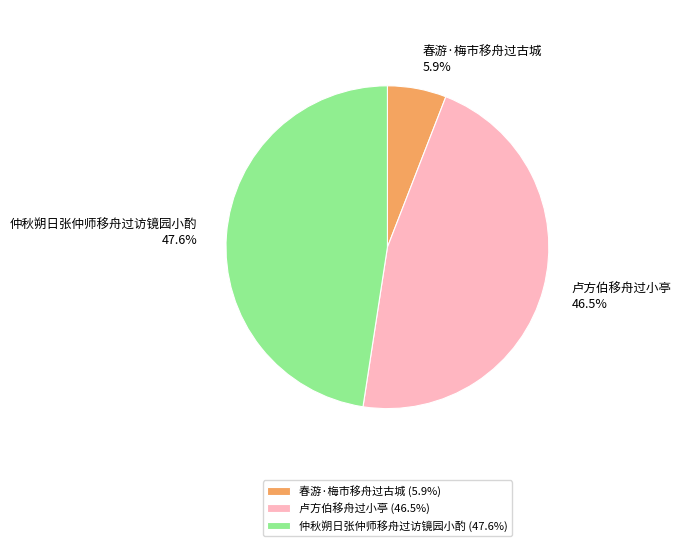

How many slices are in this pie chart?

3